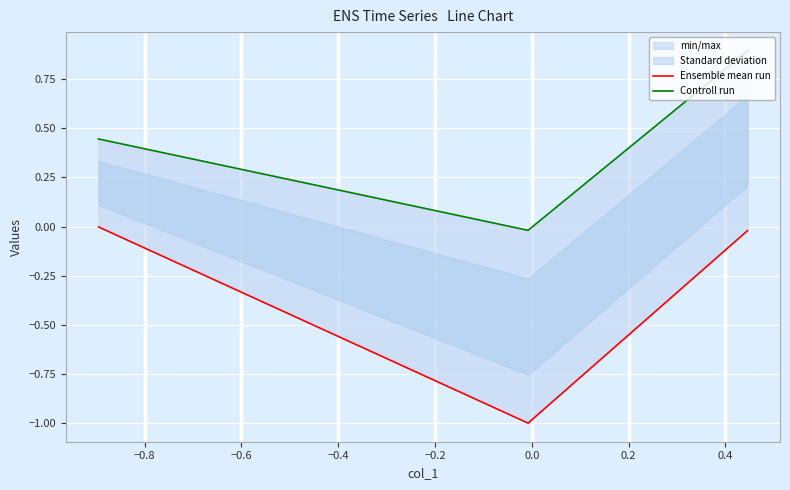

Rank the series by their maximum value, from highest to lowest.

Controll run, Ensemble mean run